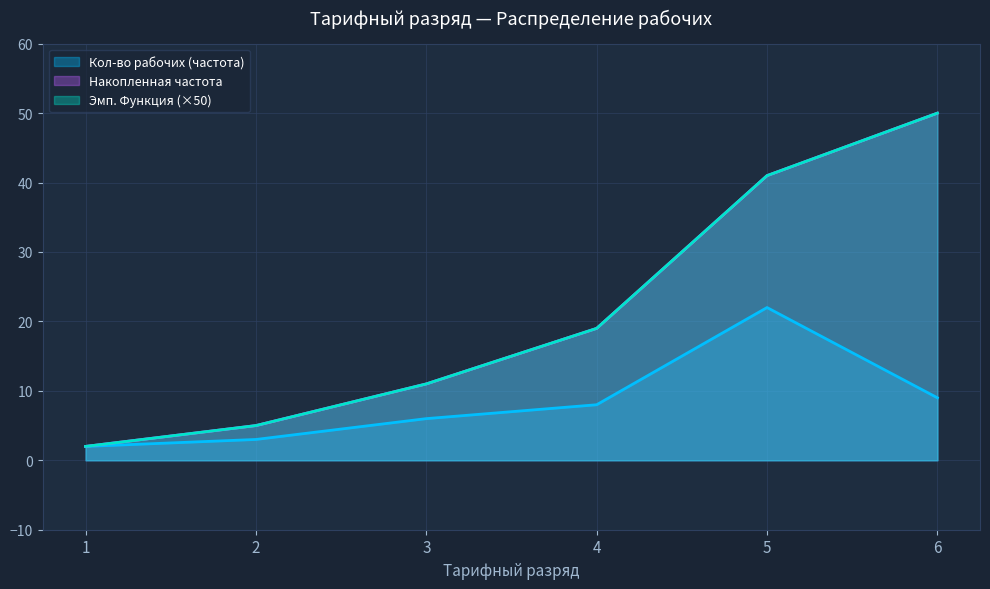

True or false: Накопленная частота has more than 1 points higher than both neighbors.

False